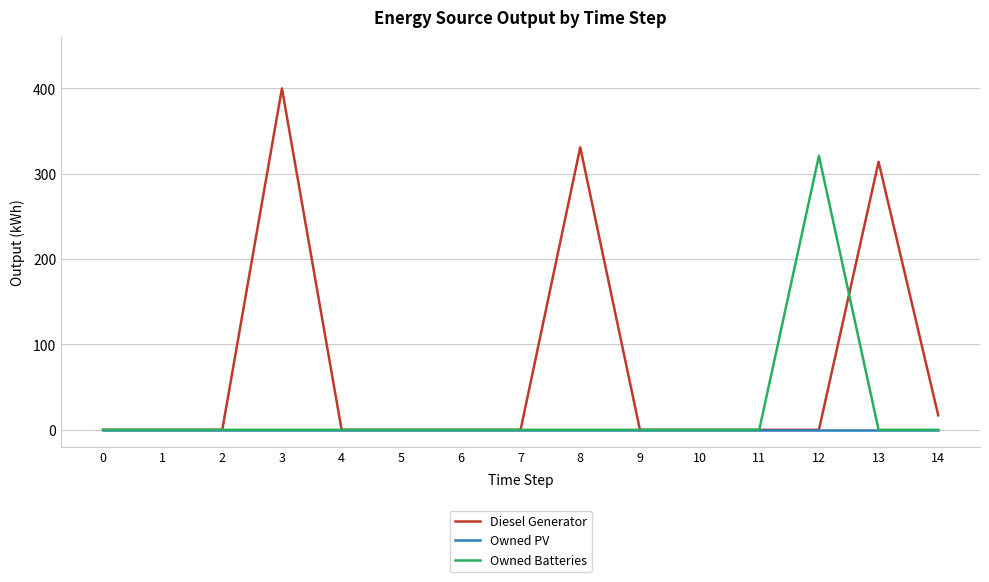

List the series in order of their overall mean, highest first.

Diesel Generator, Owned Batteries, Owned PV